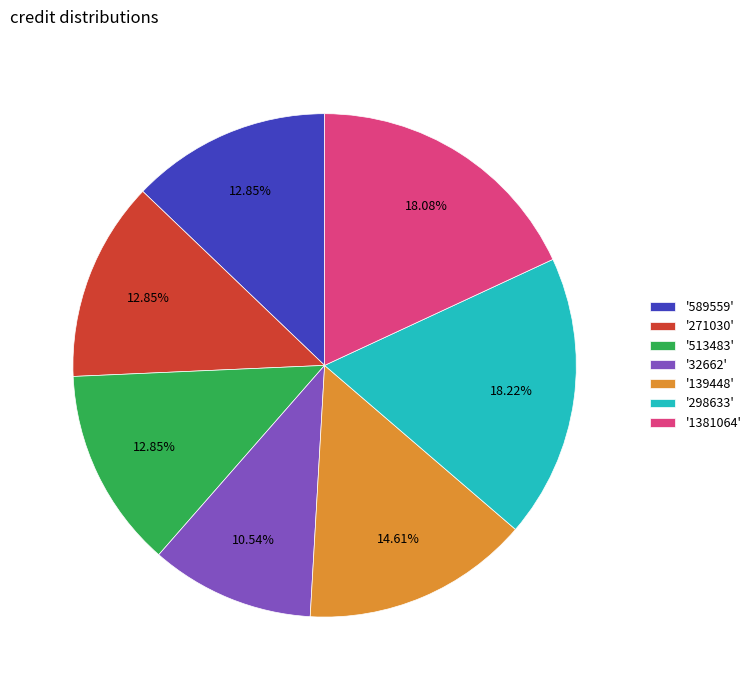

Which has a higher value, '513483' or '1381064'?

'1381064'